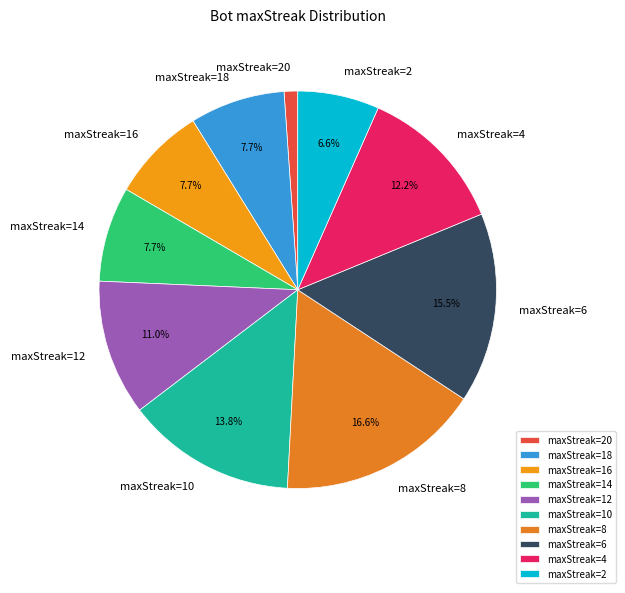

Which slice is the largest?

maxStreak=8